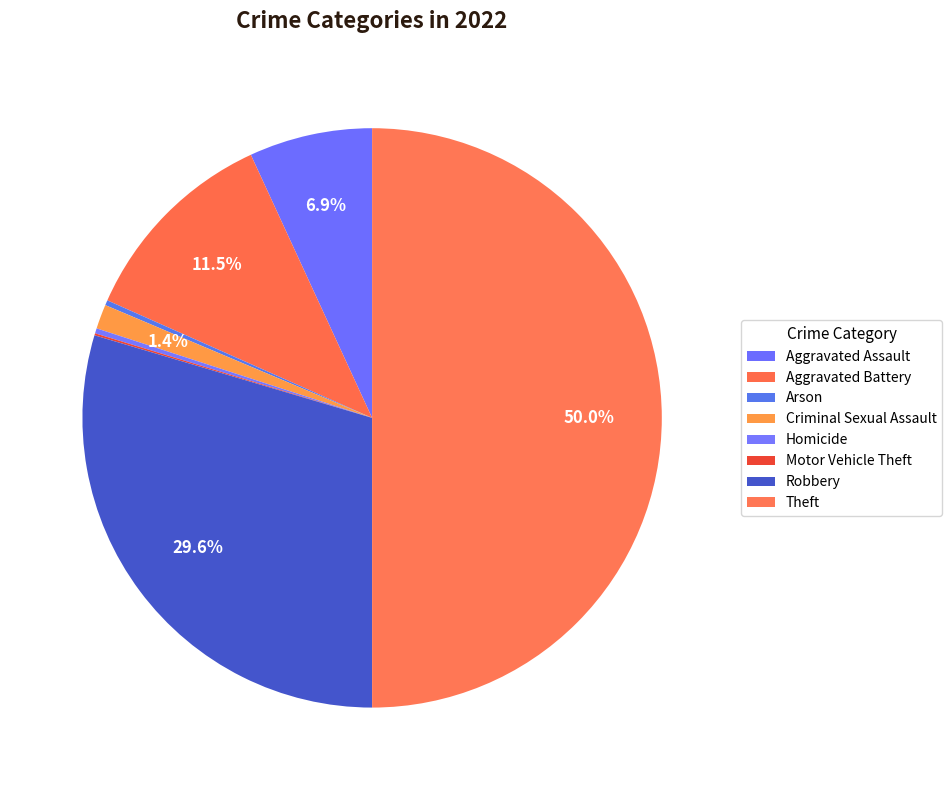

Which category has the biggest portion of the pie?

Theft